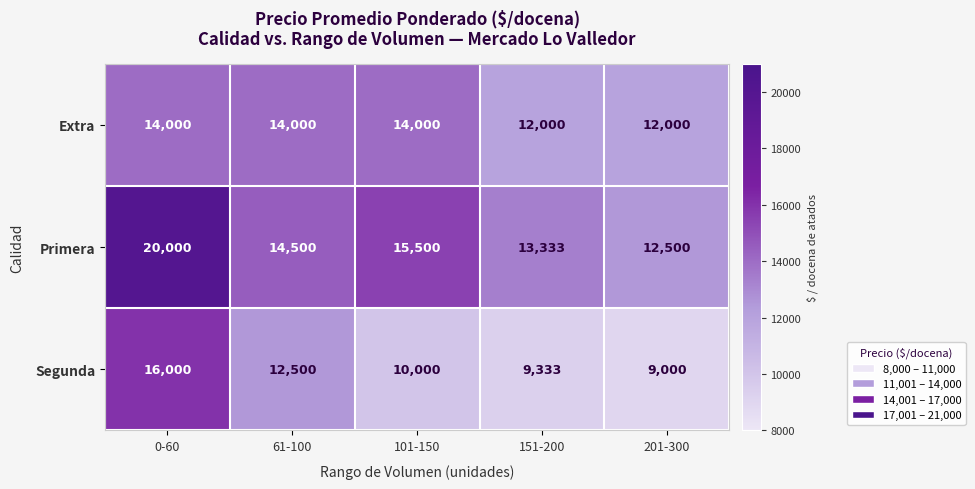

Which series has the largest range (max minus min)?

Primera